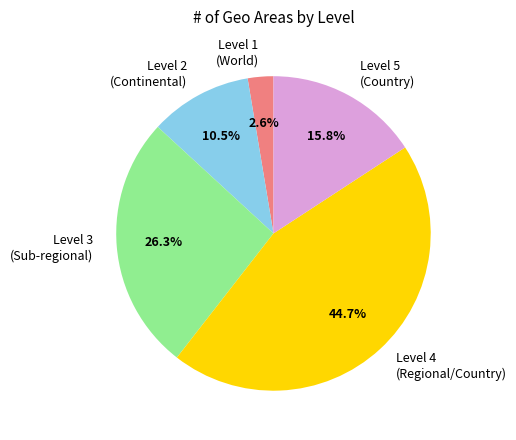

Count the number of slices in the pie.

5